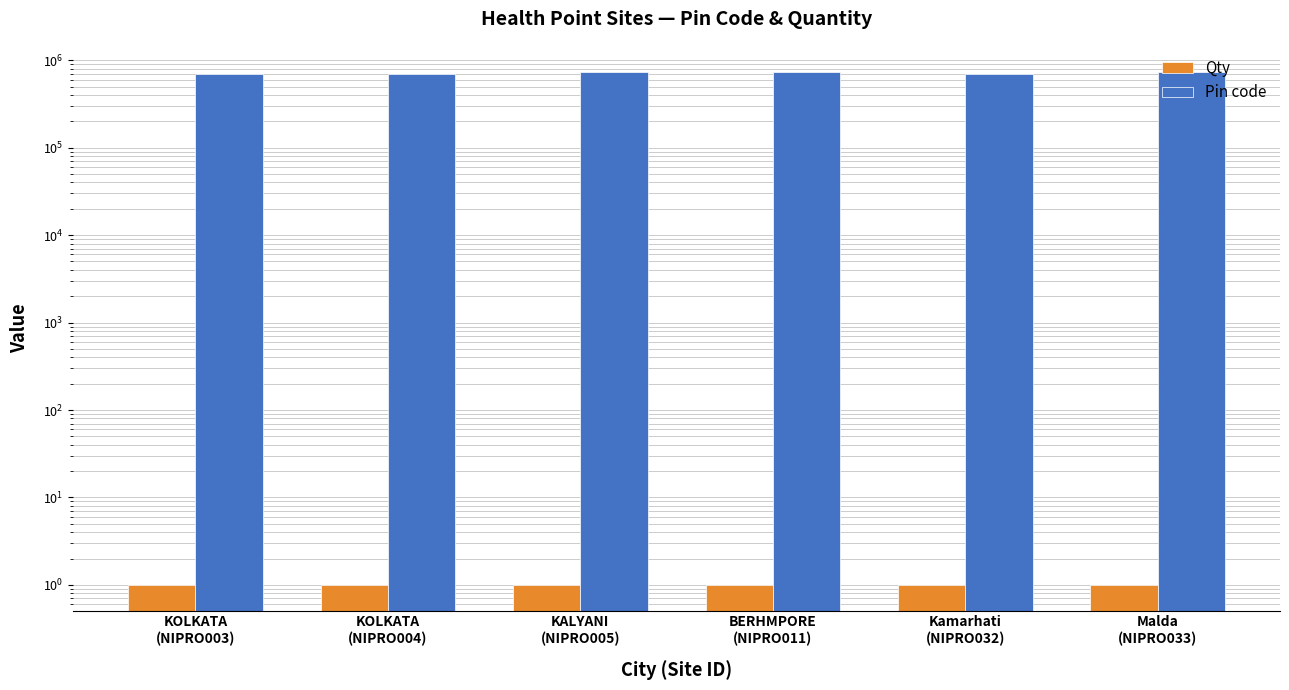

List the labels in order of Pin code value, smallest first.

KOLKATA
(NIPRO004), Kamarhati
(NIPRO032), KOLKATA
(NIPRO003), Malda
(NIPRO033), KALYANI
(NIPRO005), BERHMPORE
(NIPRO011)